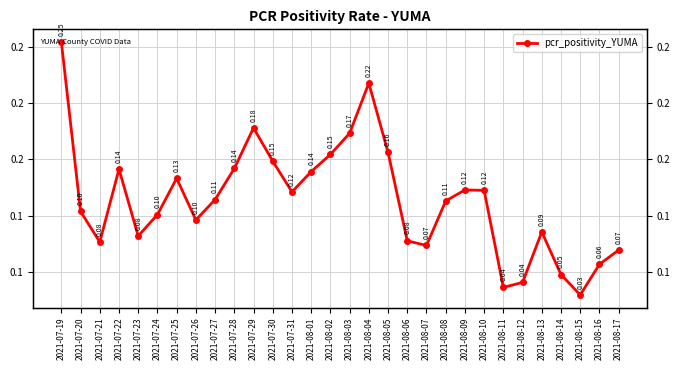

How many values are between 0 and 1?

30